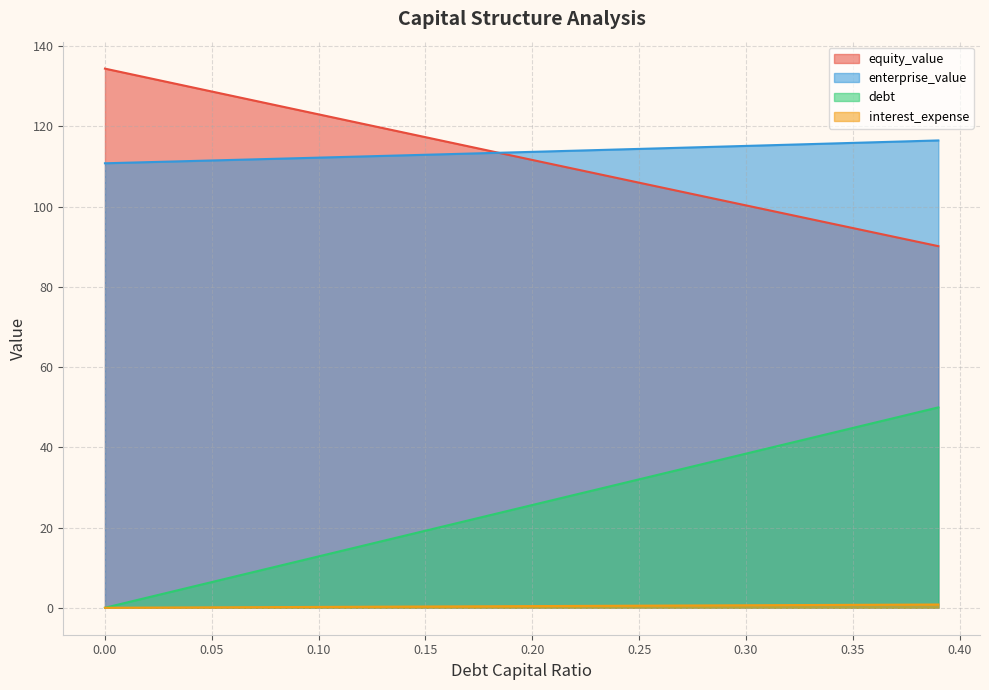

The debt series shows 0.1 at 0.10. True or false?

False